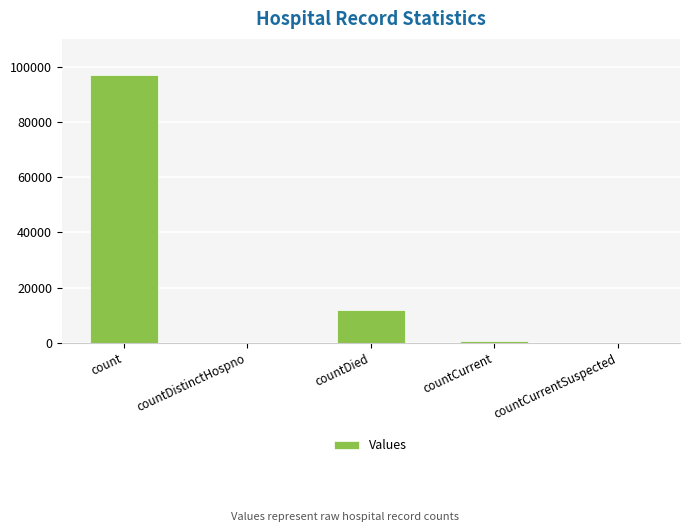

Reading left to right, what are all the values shown in this chart?

count=96854	countDistinctHospno=0	countDied=12014	countCurrent=832	countCurrentSuspected=0